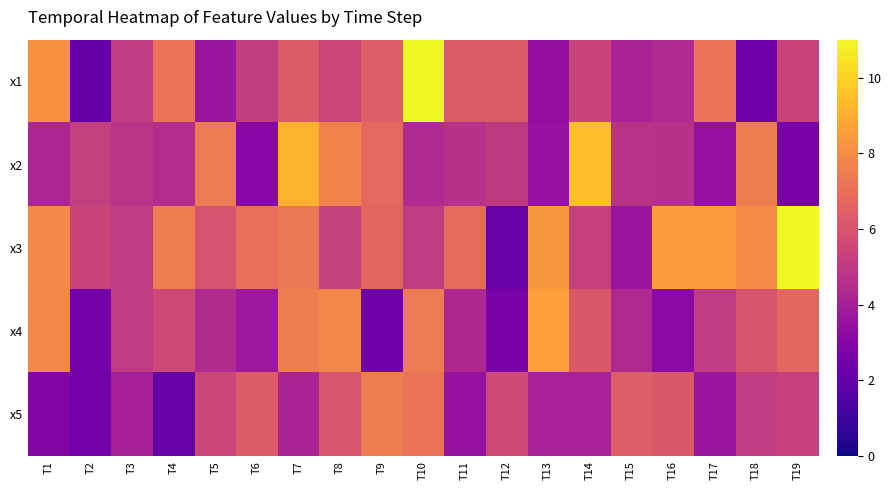

Which series has the largest range (max minus min)?

x3